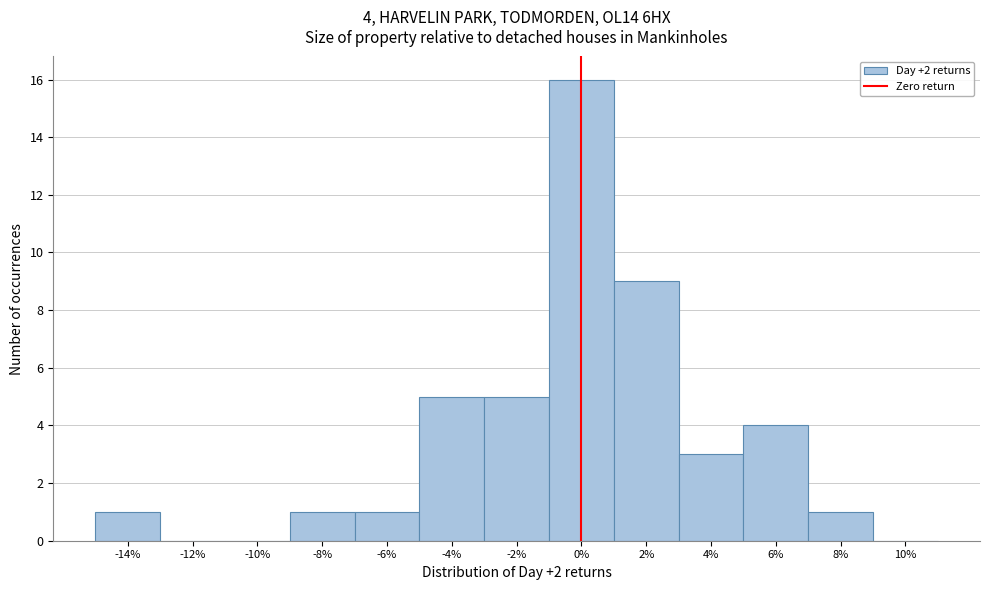

Over which range of the x-axis is the bar tallest?

-1 to 1